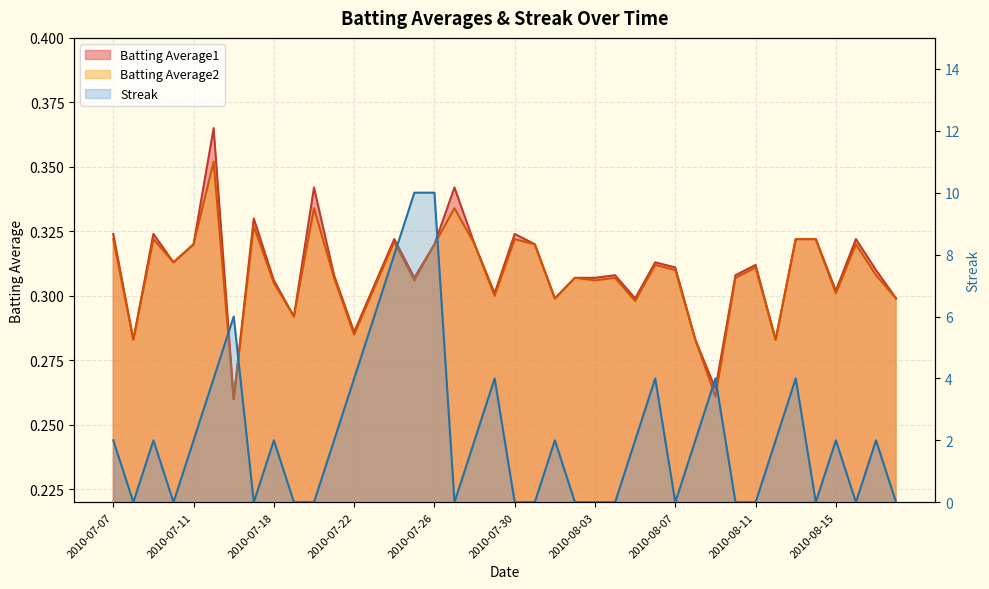

Which series has the largest total across all categories?

Streak